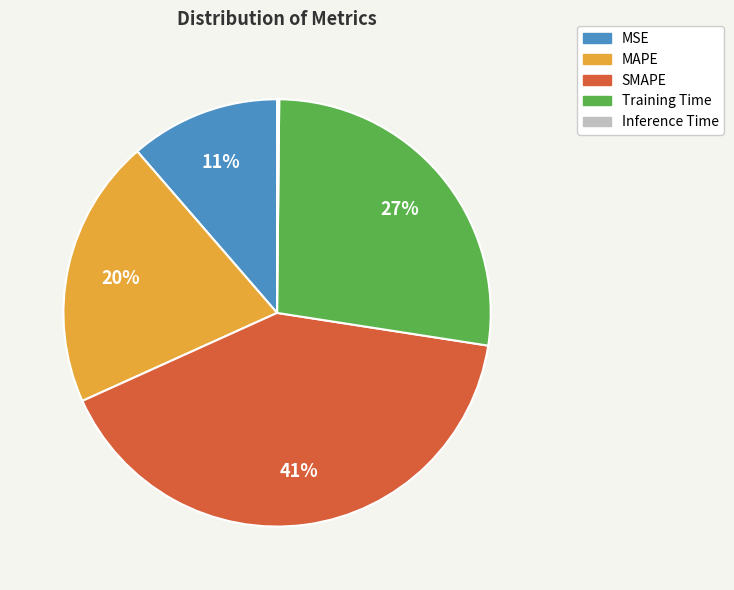

To the nearest percent, what percentage of the pie is MAPE?

20%